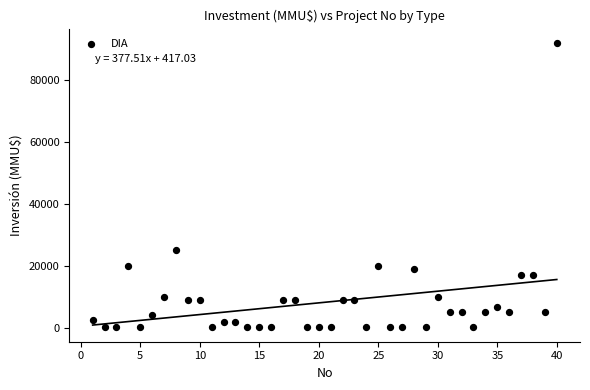

What is the range of X values (max minus min)?

39